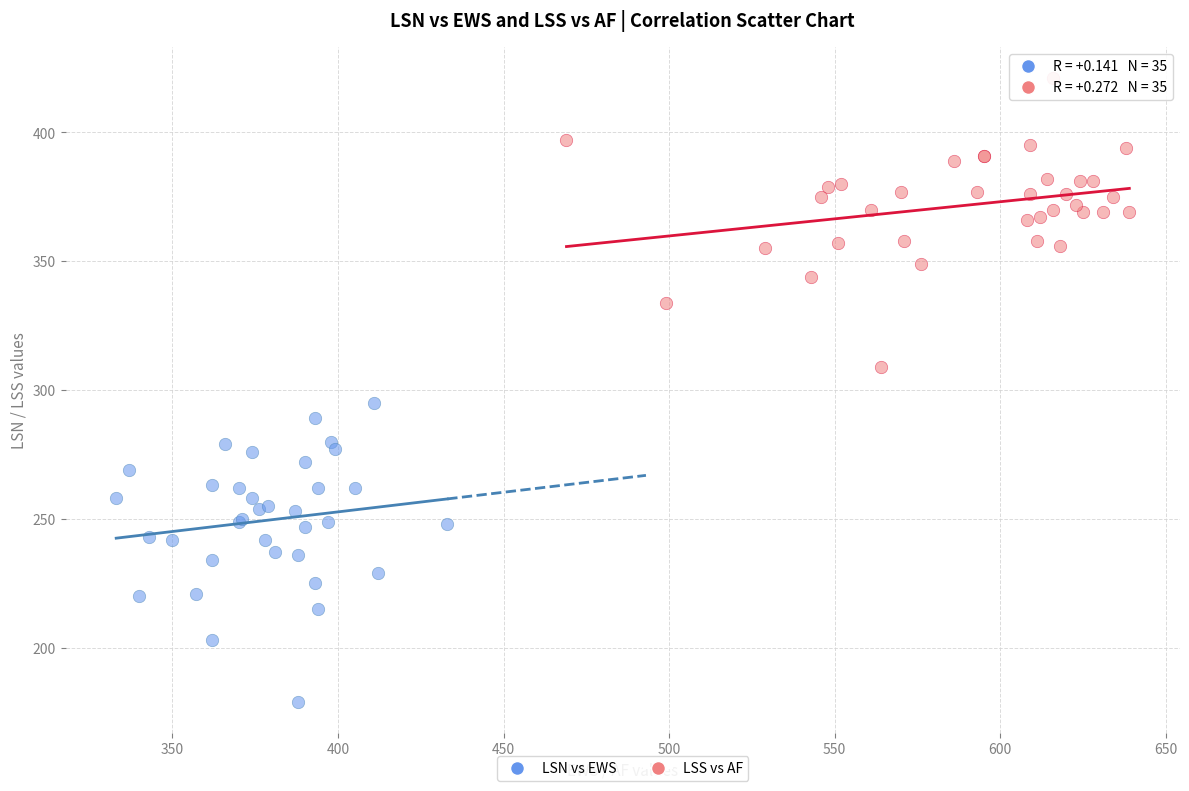

Which series contains the lowest Y value?

LSN vs EWS